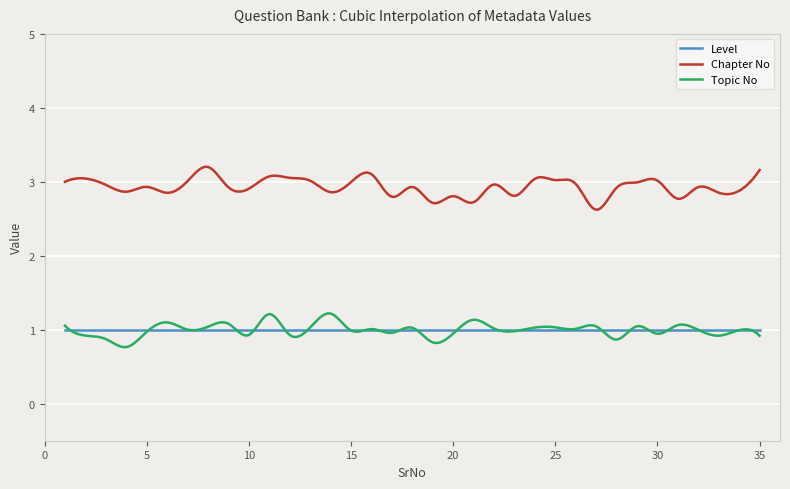

What are all the series names shown in the legend?

Level, Chapter No, Topic No